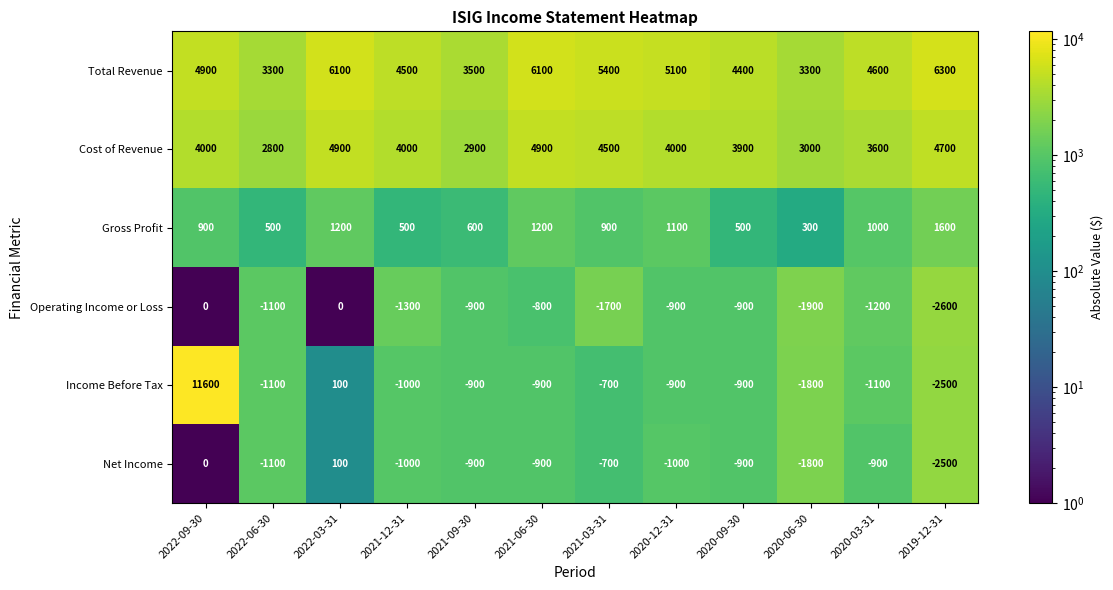

True or false: Cost of Revenue has a value of 3600 at 2020-03-31.

True